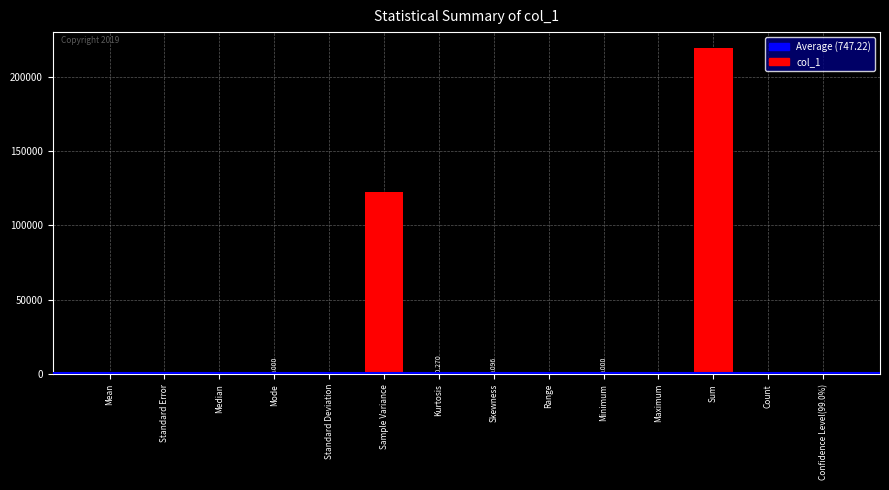

Which label corresponds to the largest value in the chart?

Sum